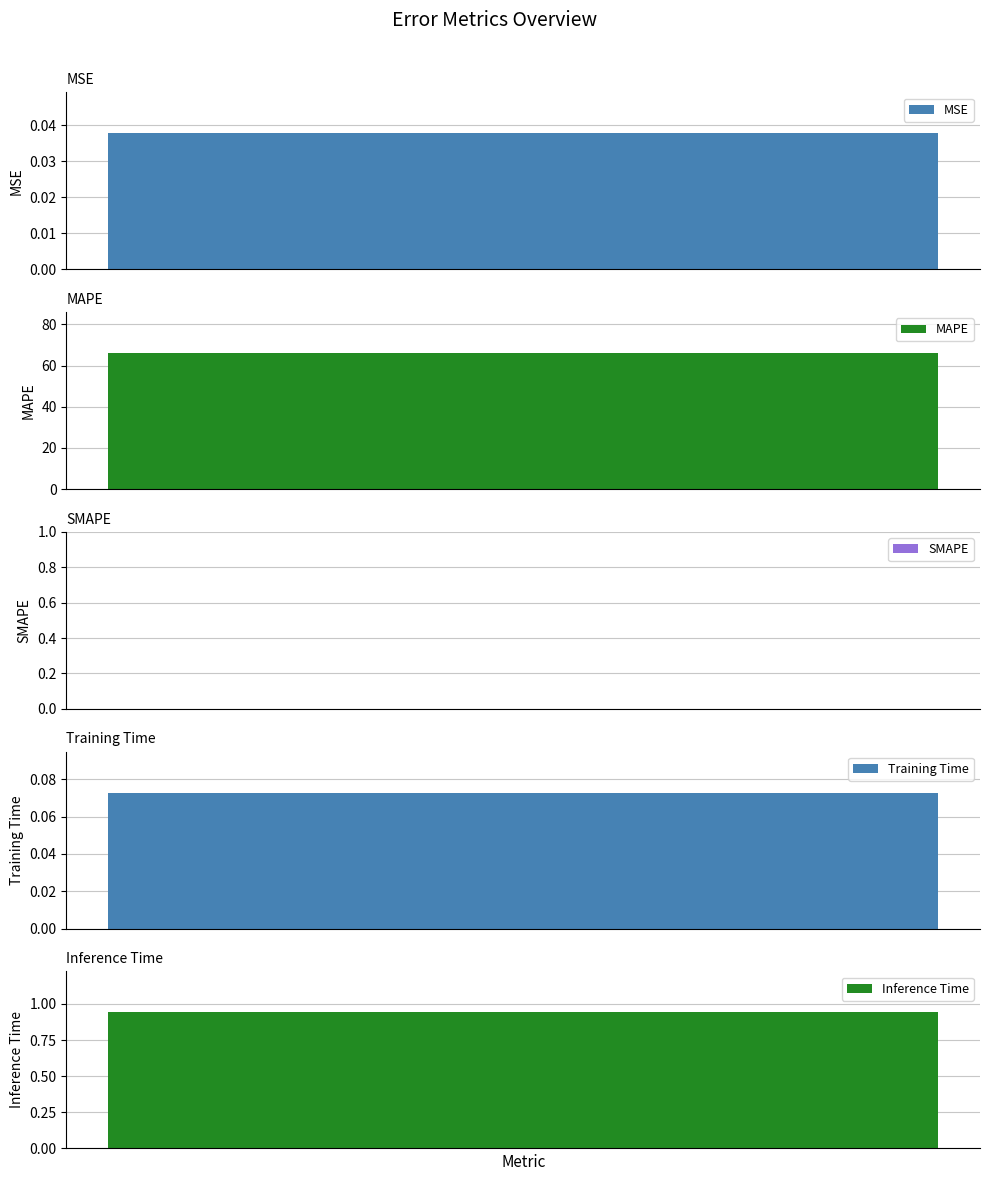

What is the change in value from SMAPE to Inference Time?

+0.9